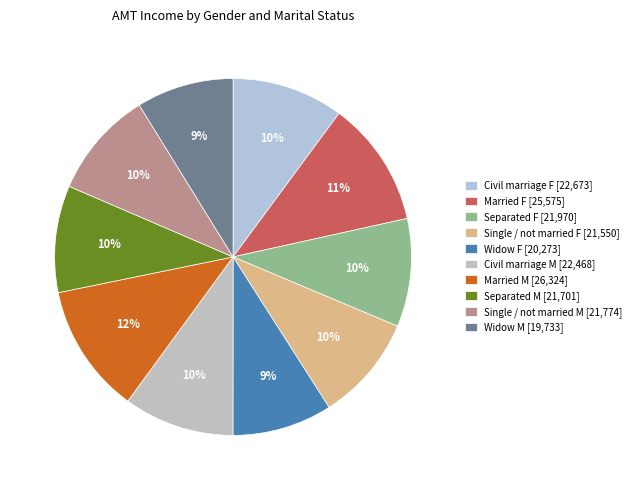

What is the smallest slice in the pie chart?

Widow M